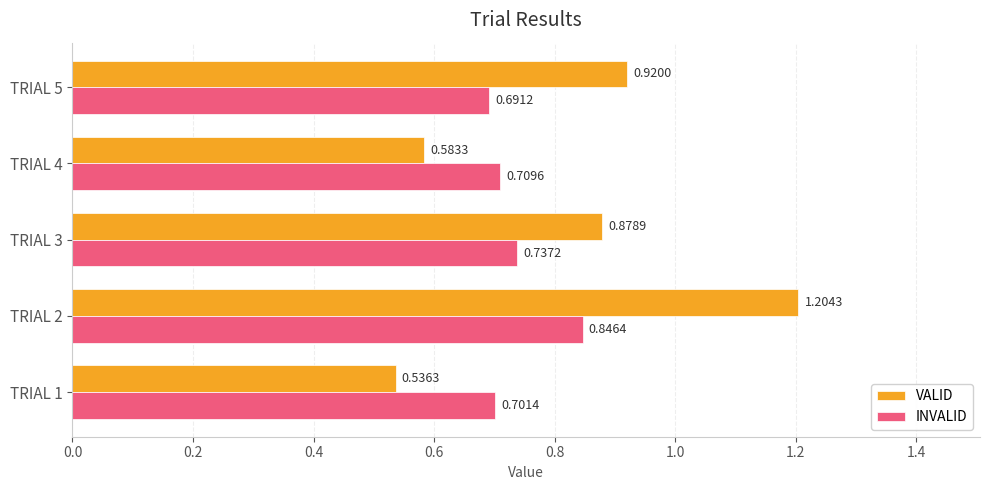

How many INVALID values are between 0 and 1?

5